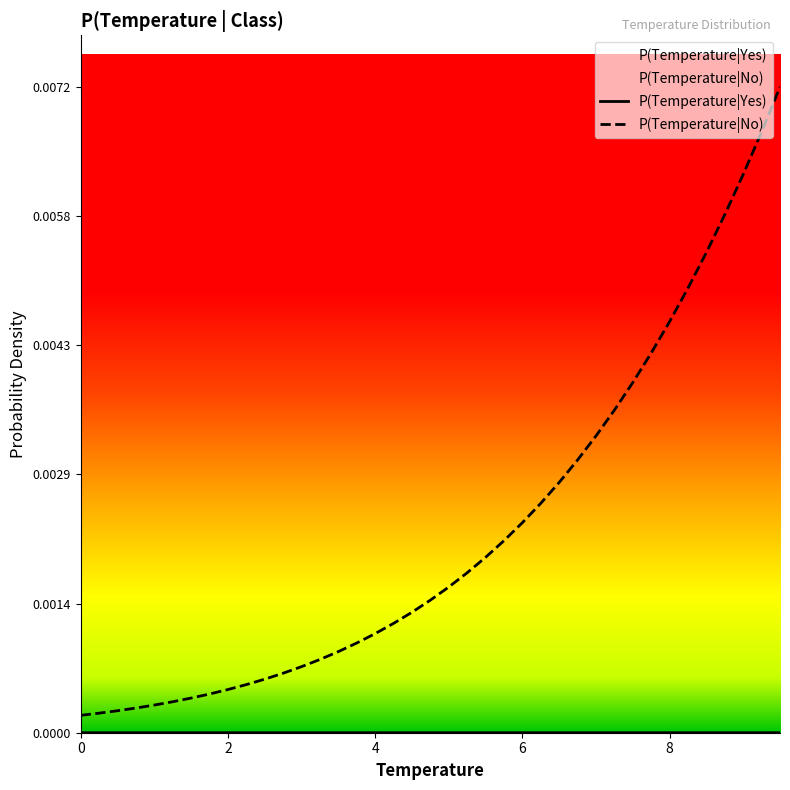

Which series has the largest total across all categories?

P(Temperature|No)